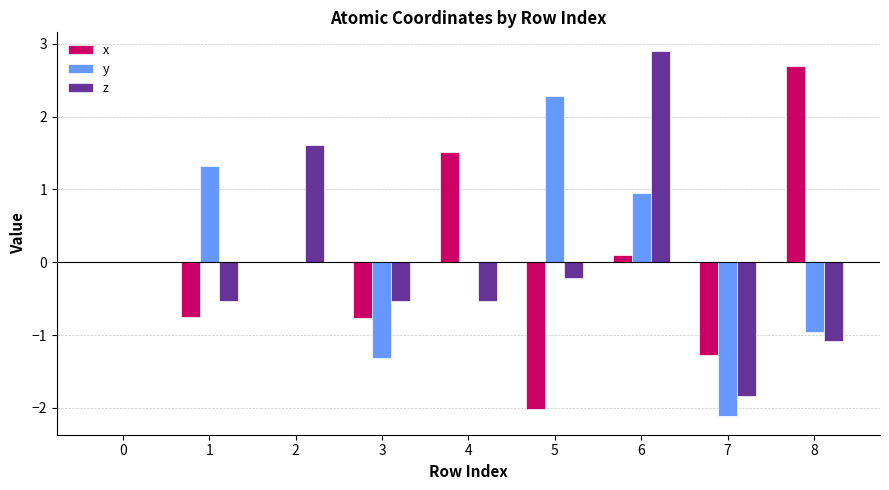

What is the approximate value of y at 1?

1.3